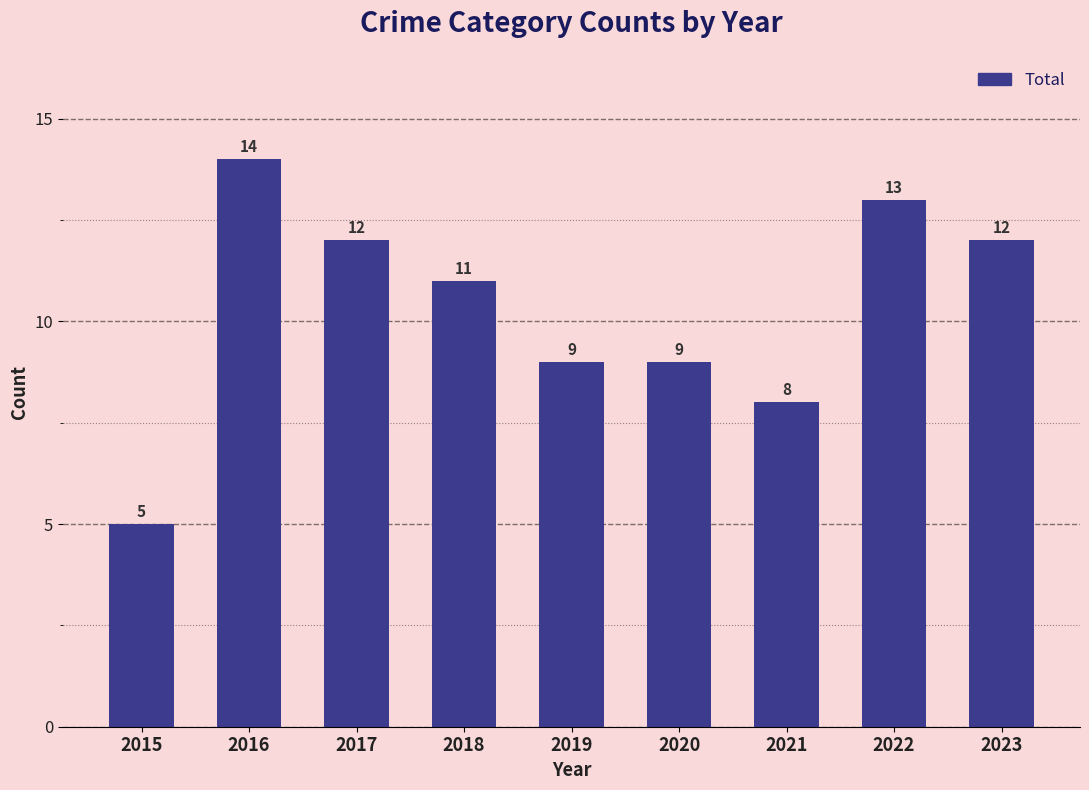

At which label does the data first exceed 11?

2016